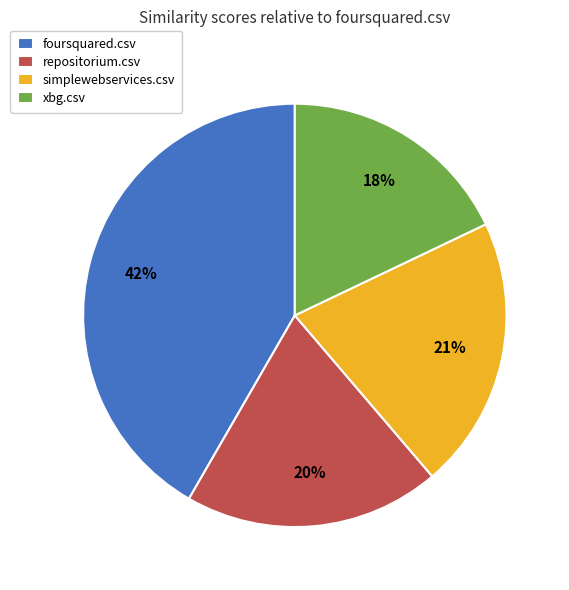

True or false: xbg.csv accounts for 18% of the total.

True